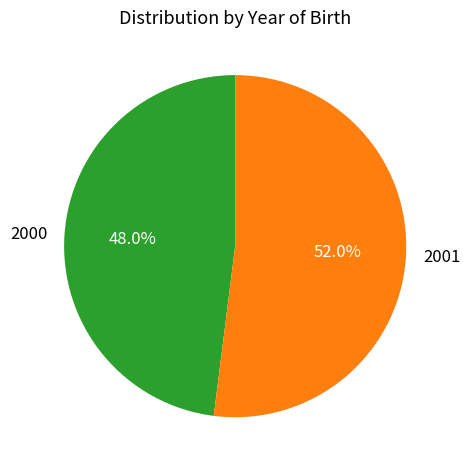

Which has a higher value, 2001 or 2000?

2001